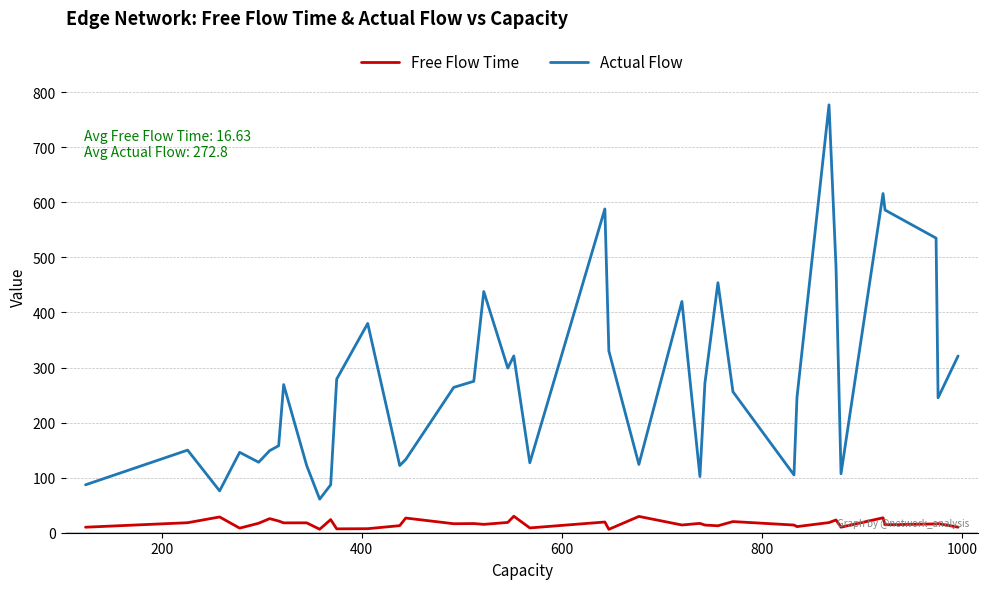

List the series in order of their peak value, lowest first.

Free Flow Time, Actual Flow